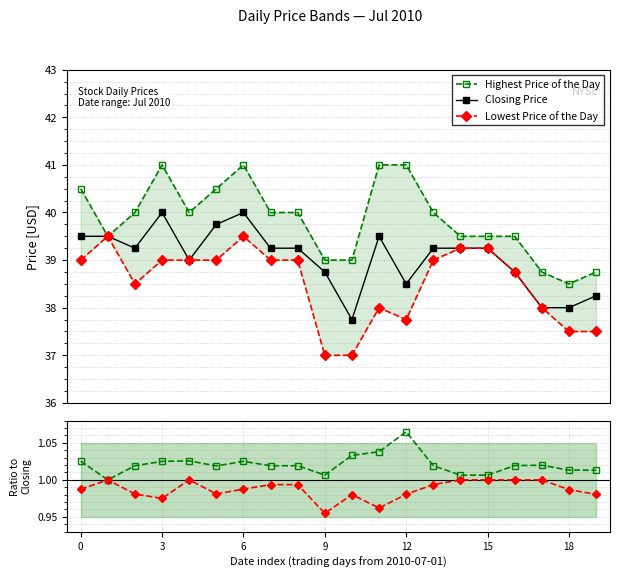

True or false: Lowest Price of the Day and Closing Price intersect in this chart.

False